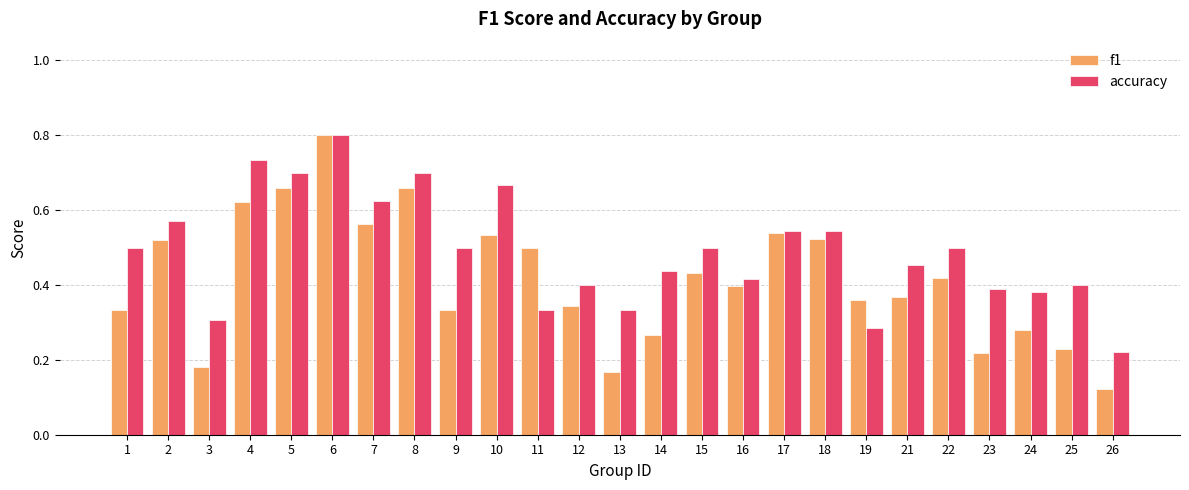

At how many categories does at least one series exceed 0?

25